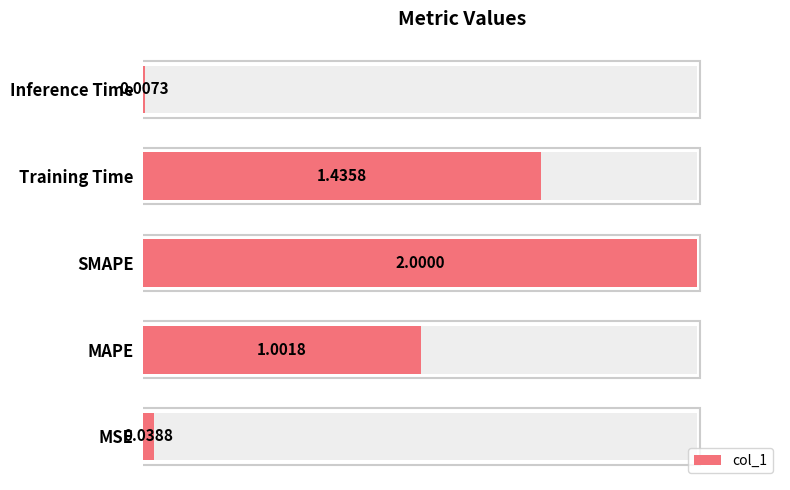

What is the difference between the second highest and second lowest values?

1.4